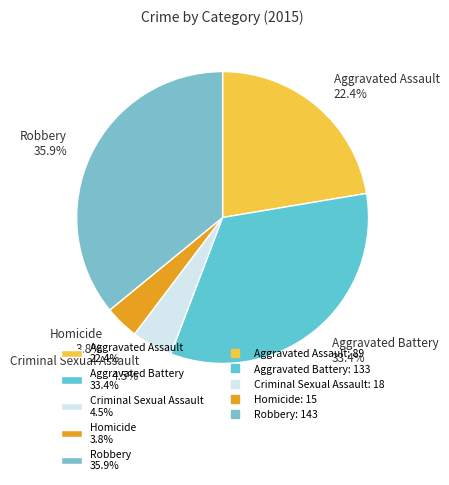

To the nearest percent, what is the combined percentage of Aggravated Battery and Aggravated Assault?

56%